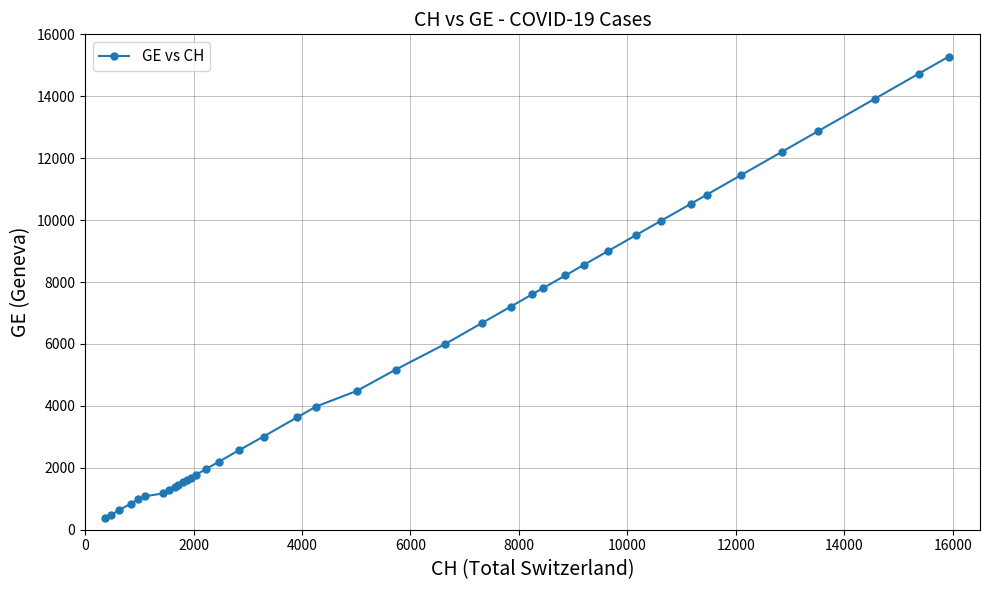

What is the maximum value shown in the chart?

15284